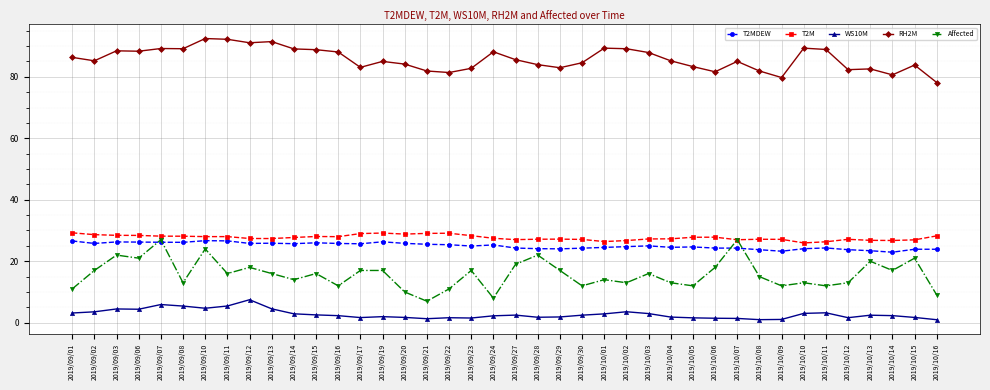

What are all the series names shown in the legend?

T2MDEW, T2M, WS10M, RH2M, Affected